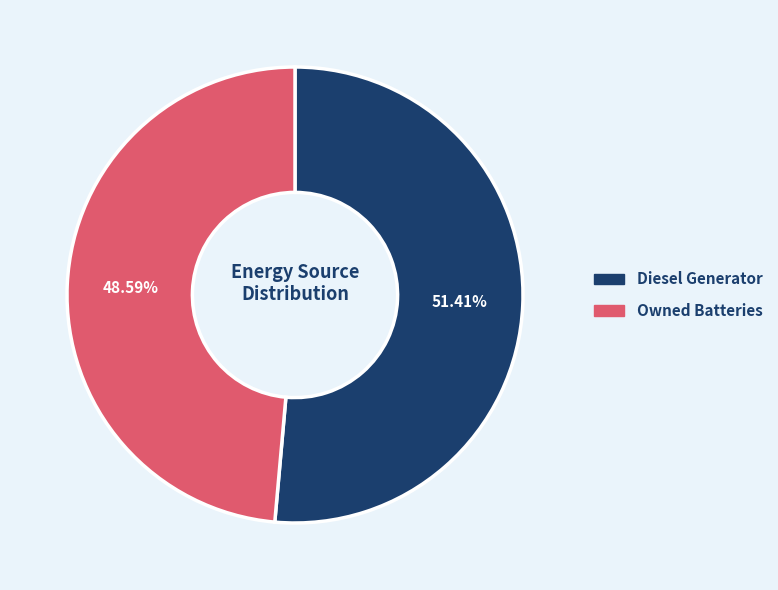

Does any single category account for the majority?

Yes